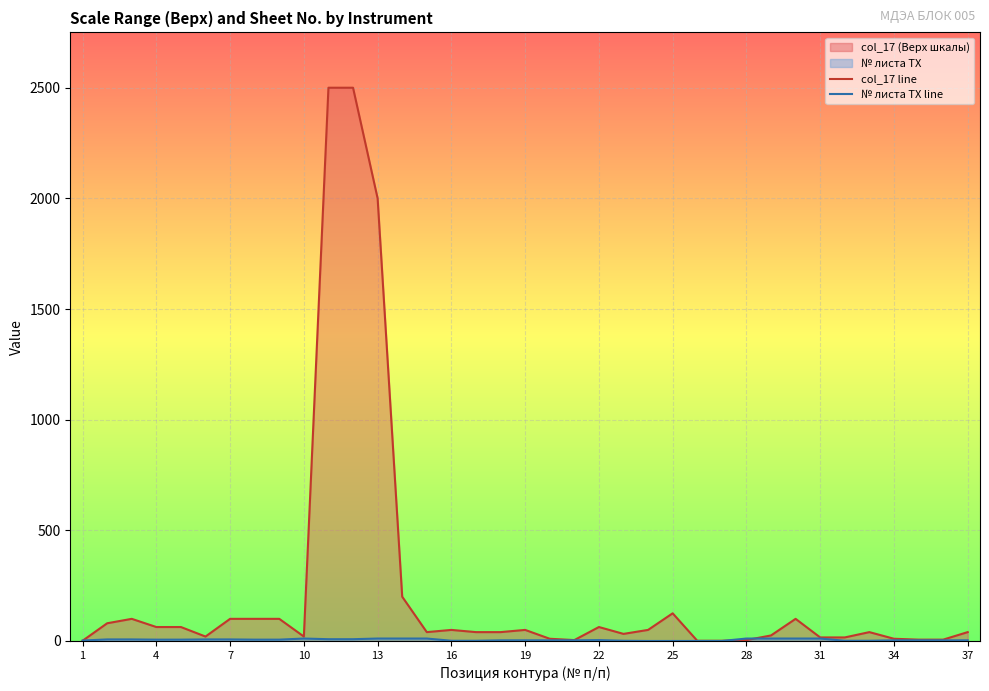

Which series has the widest spread of values?

col_17 line